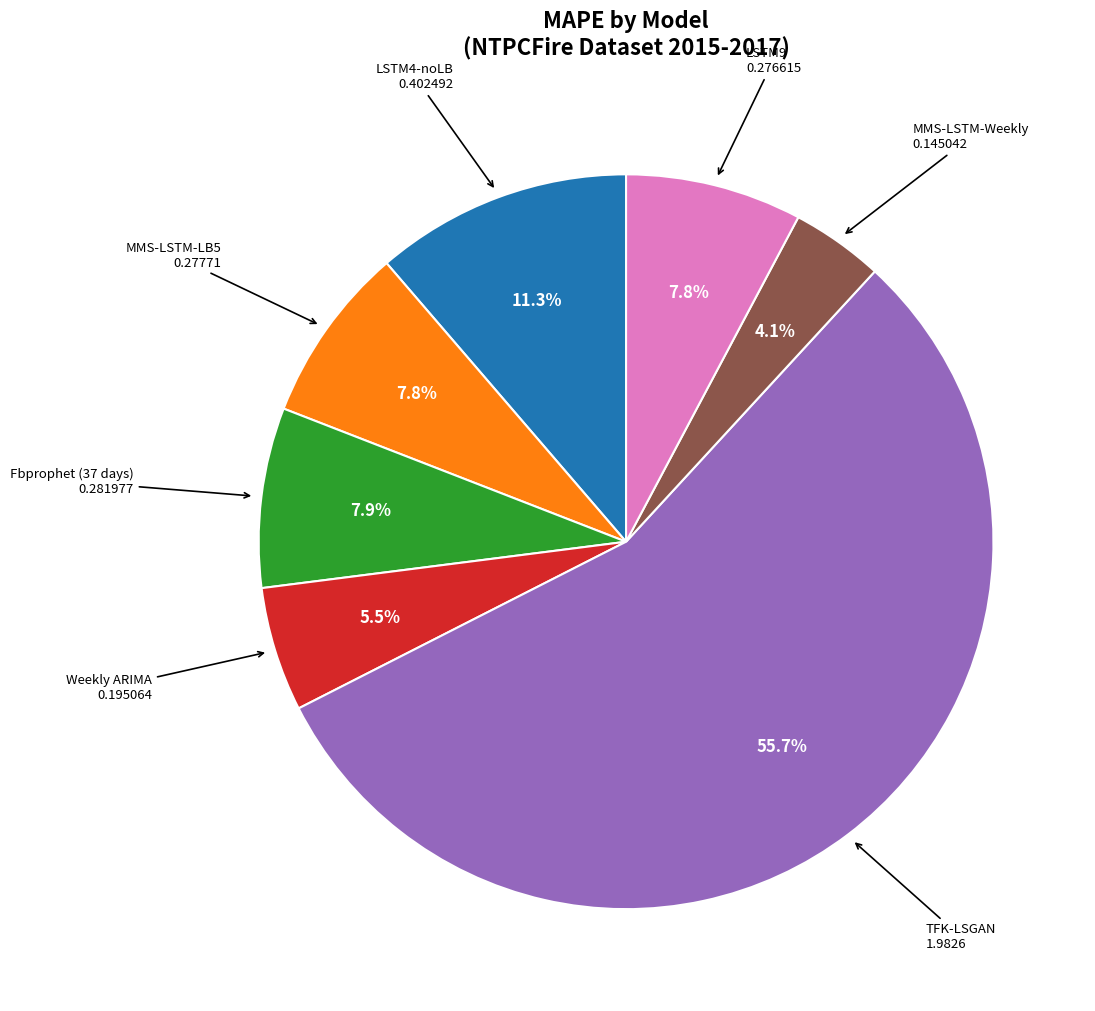

Is there any slice that represents more than half of the pie?

Yes